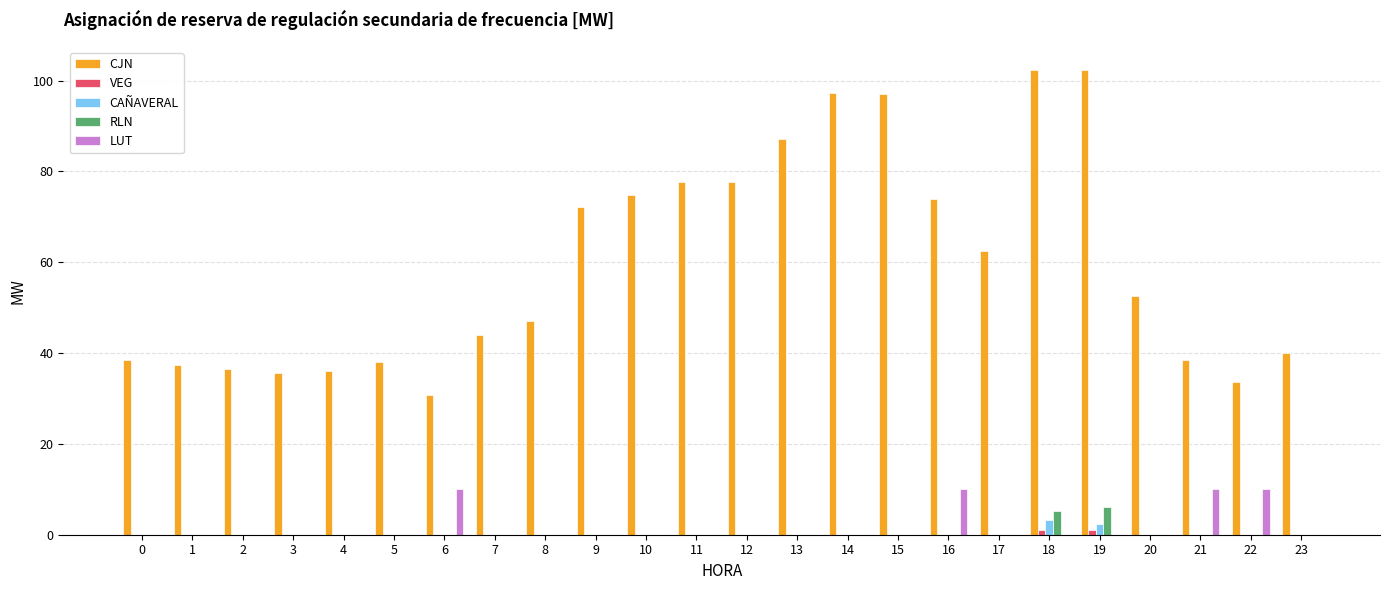

What is the total value across all series at 6?

40.8